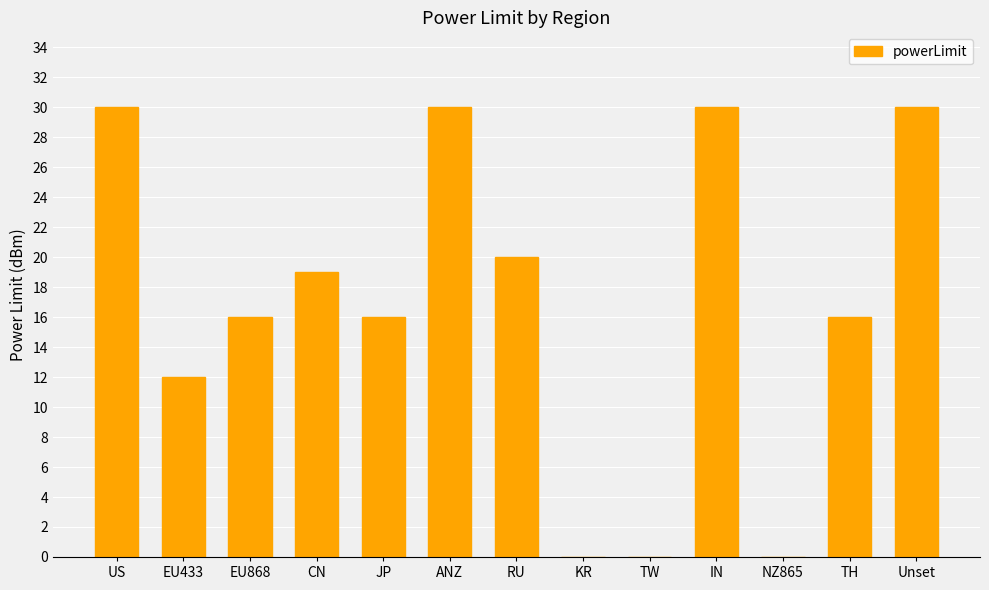

What value does the data have at JP, to the nearest 10?

20